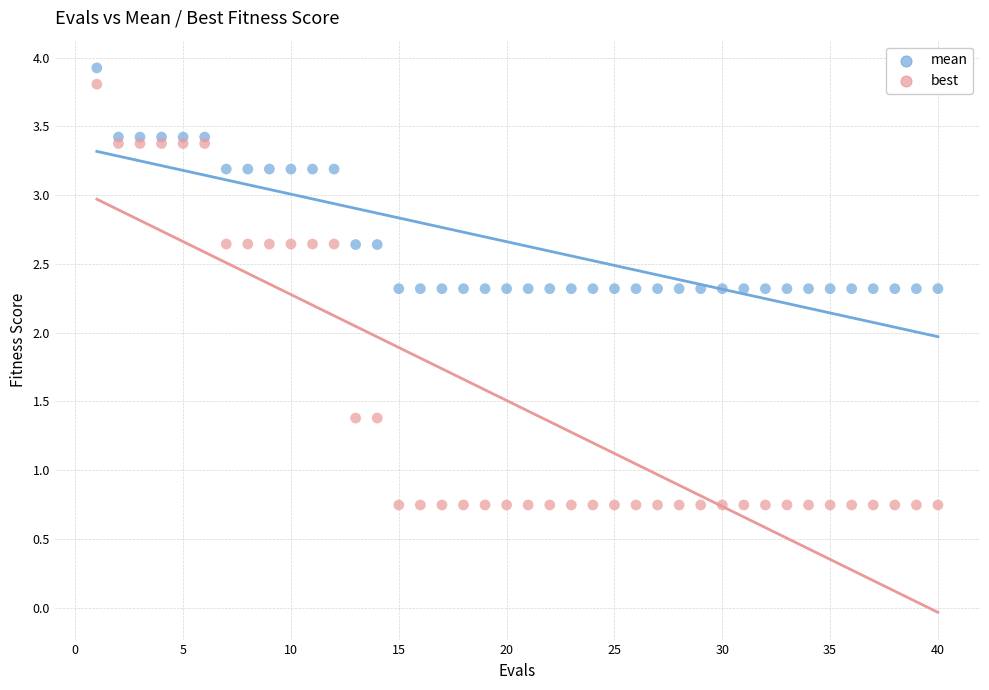

What is the X range (max minus min) for the scatter plot?

39.0